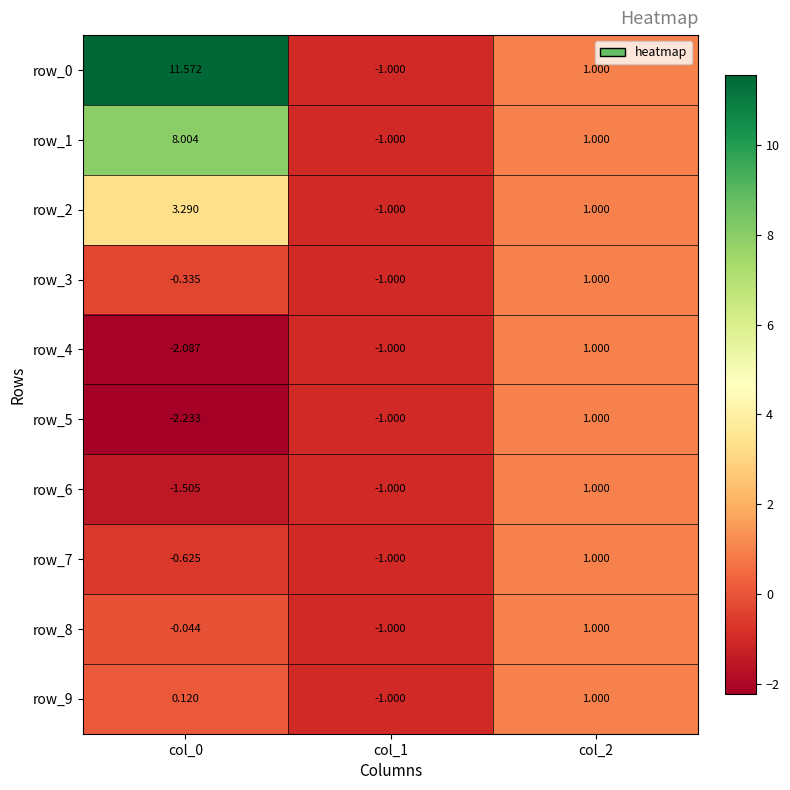

What is the minimum value for row_6?

-1.5